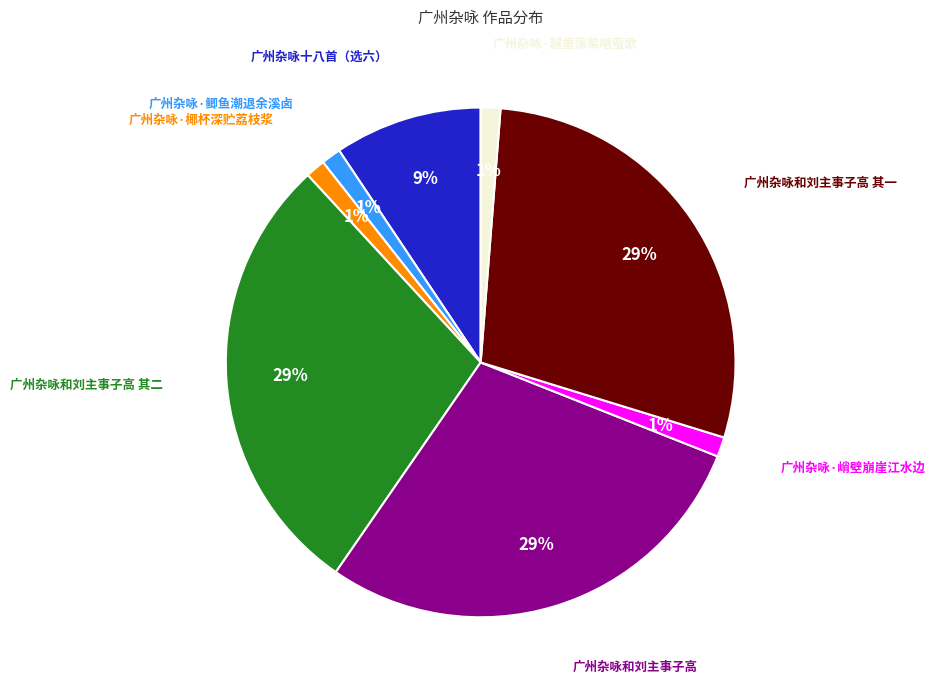

To the nearest percent, what is the combined percentage of 广州杂咏·椰杯深贮荔枝浆 and 广州杂咏和刘主事子高?

30%